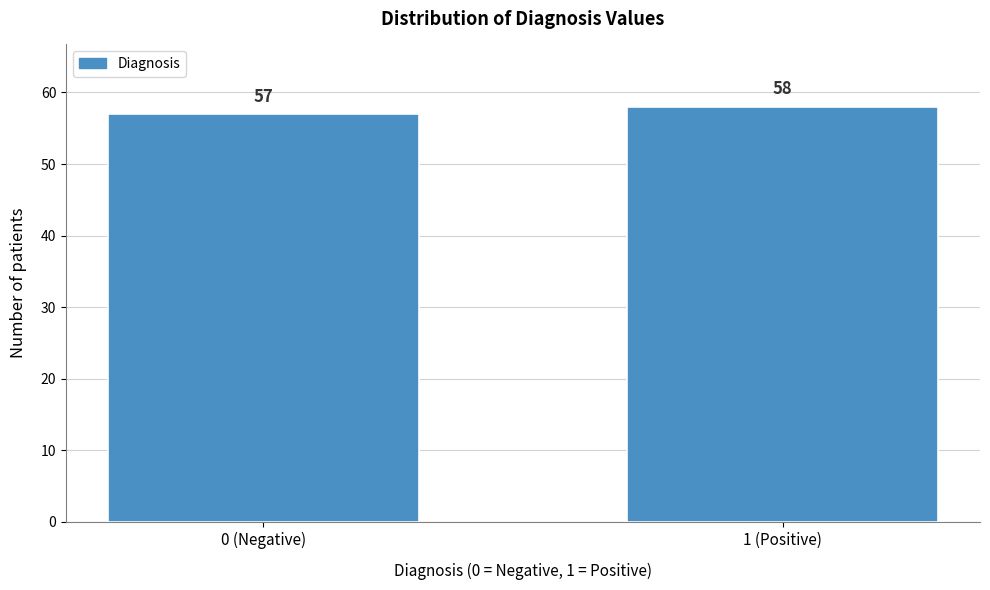

Reading right to left, transcribe all the data shown in this chart.

1 (Positive)=58	0 (Negative)=57